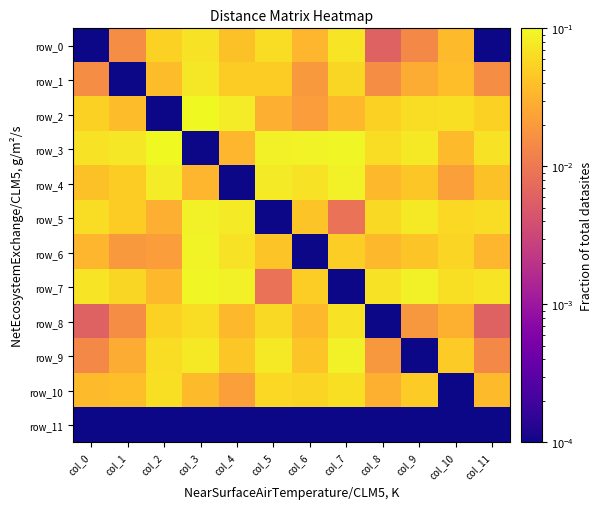

The value of row_2 at col_9 is 0.1. True or false?

True